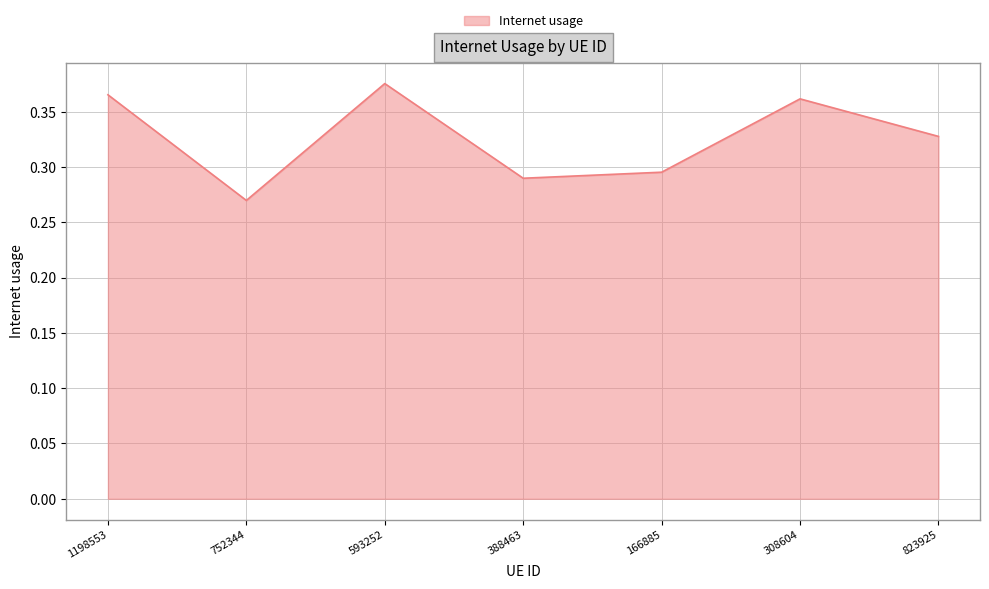

At which label is the value closest to 0?

752344